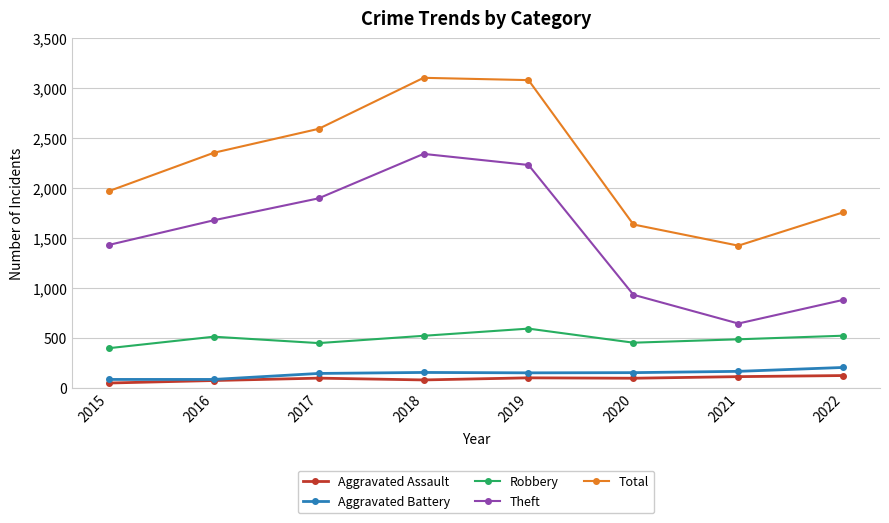

What is the maximum value for Robbery?

591